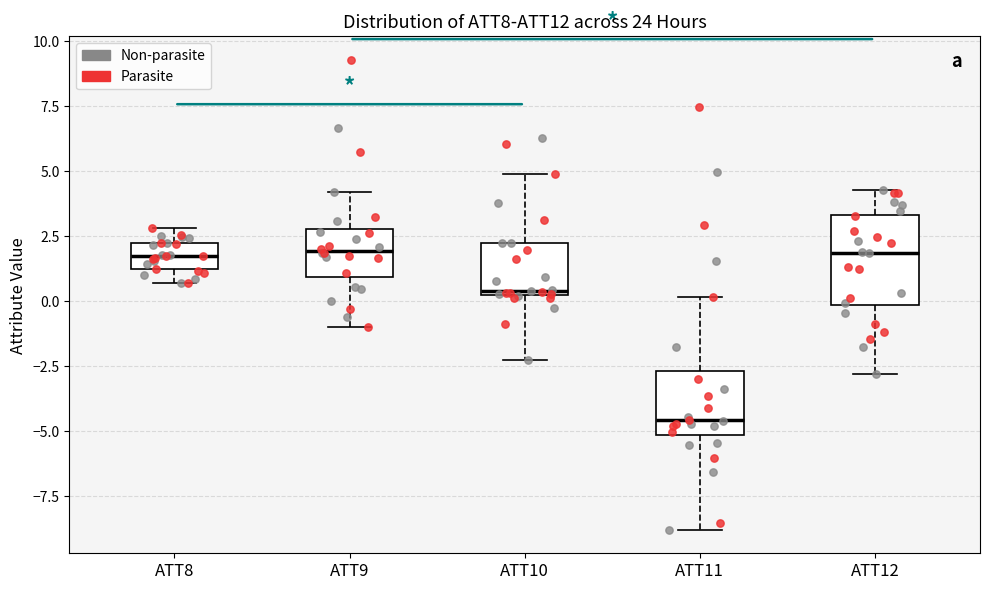

Reading left to right, read every box against the y-axis: the position of its median line, the range the box covers, and the ends of its whiskers. The values are not printed on the chart, so give them approximately, as read against the axis.

ATT8: median 1.5, box 1.0 to 2.0, whiskers 0.5 to 3.0
ATT9: median 2.0, box 1.0 to 3.0, whiskers -1.0 to 4.0
ATT10: median 0.5, box 0.0 to 2.0, whiskers -2.5 to 5.0
ATT11: median -4.5, box -5.0 to -2.5, whiskers -9.0 to 0.0
ATT12: median 2.0, box 0.0 to 3.5, whiskers -3.0 to 4.5